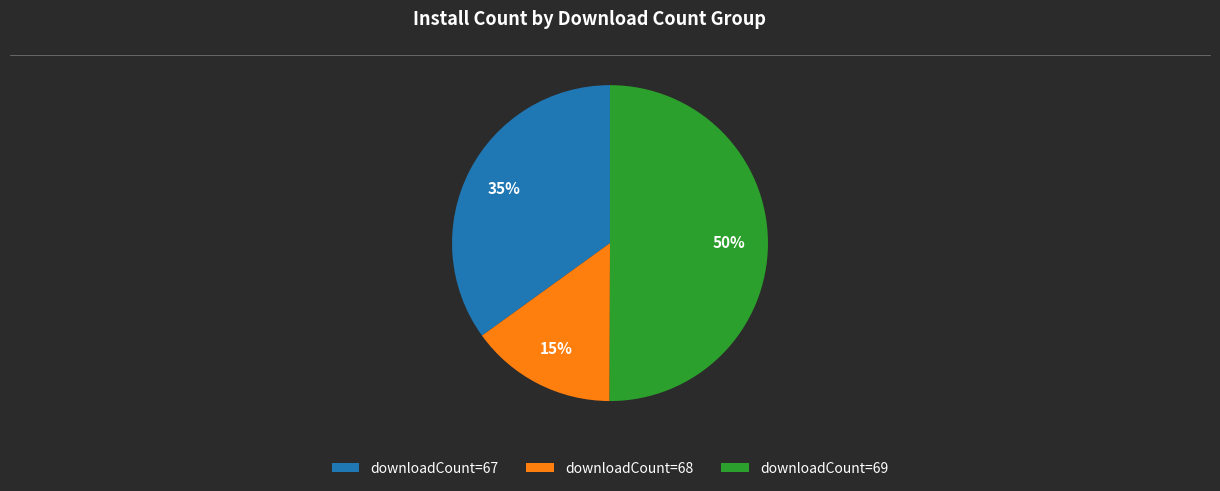

True or false: downloadCount=67 accounts for 45% of the total.

False